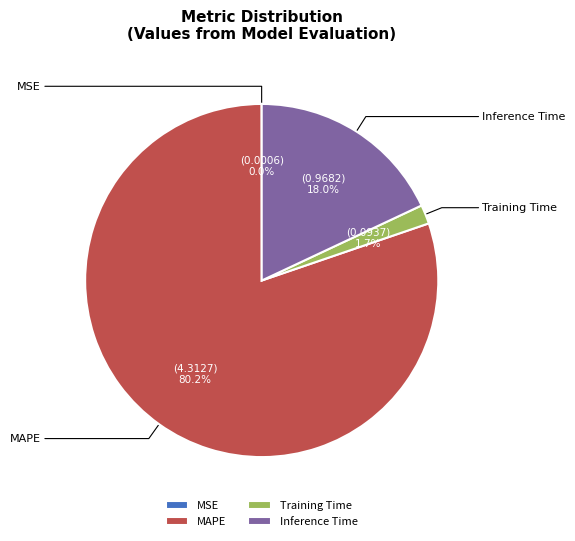

What is the change in value from MSE to MAPE?

+4.3